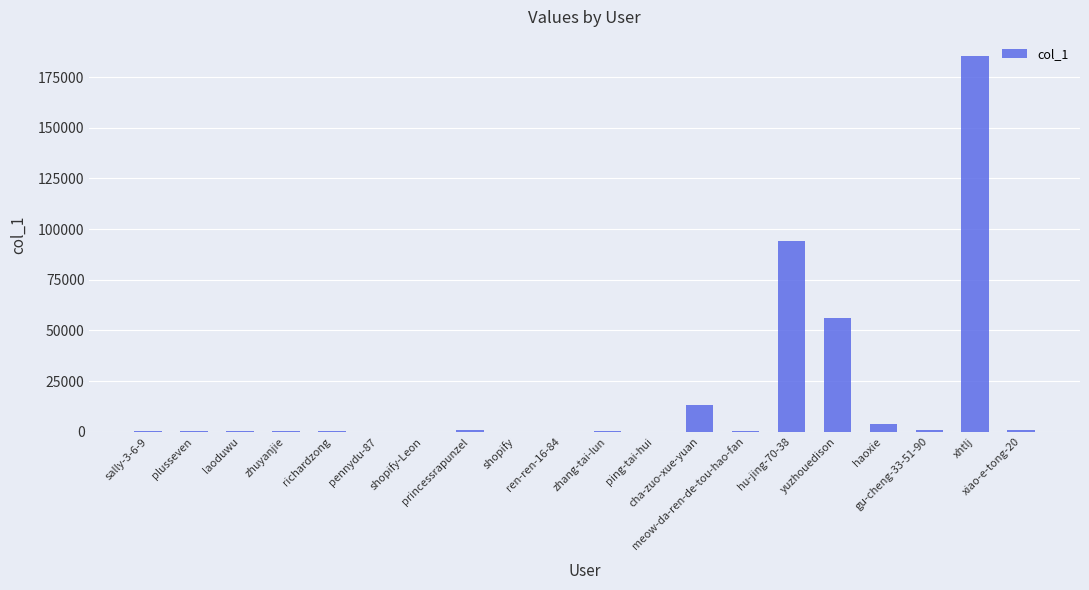

What is the greatest value displayed?

185514